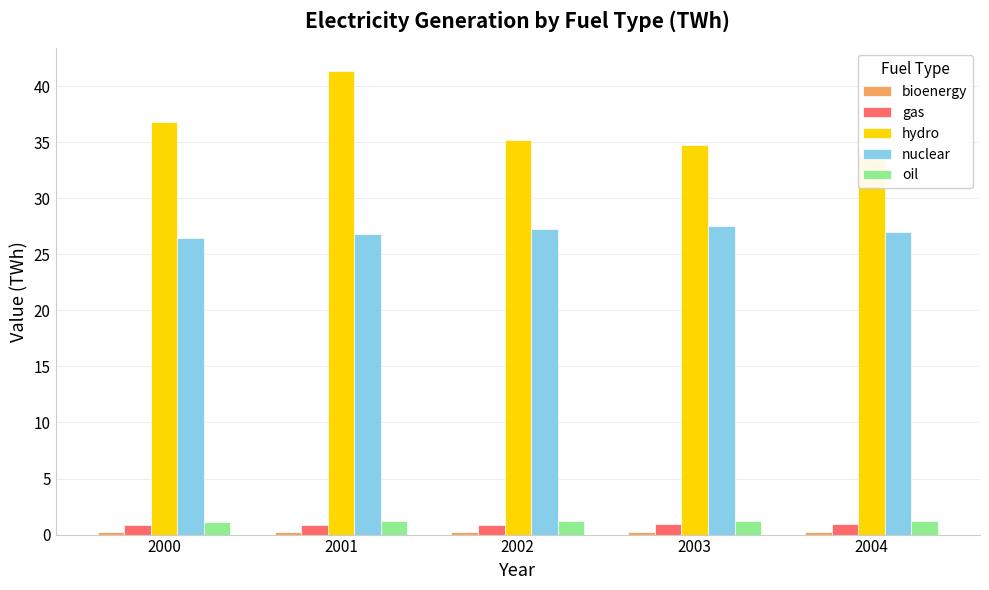

Reading right to left, transcribe all the data shown in this chart.

bioenergy: 0.2	0.2	0.2	0.2	0.2
gas: 0.9	0.9	0.9	0.8	0.9
hydro: 33.8	34.8	35.2	41.3	36.8
nuclear: 27.0	27.5	27.2	26.8	26.4
oil: 1.2	1.2	1.2	1.2	1.1